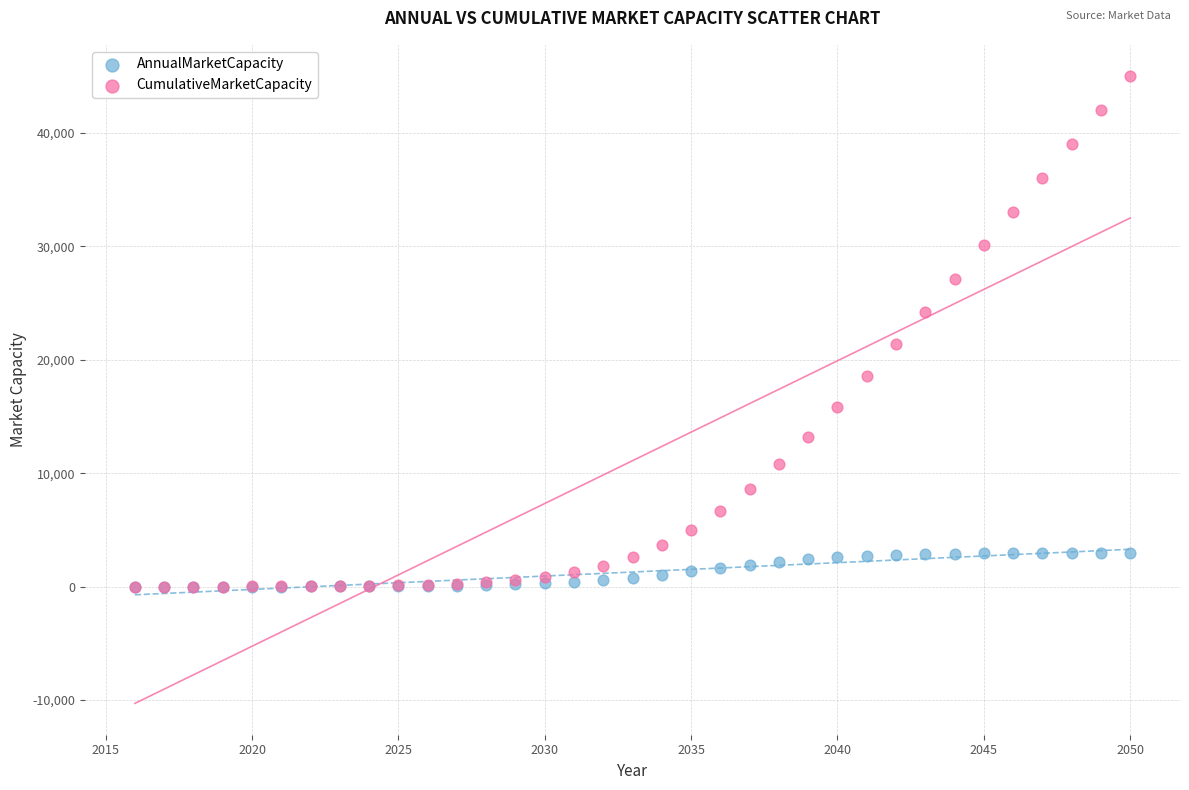

What are all the series names shown in the legend?

AnnualMarketCapacity, CumulativeMarketCapacity